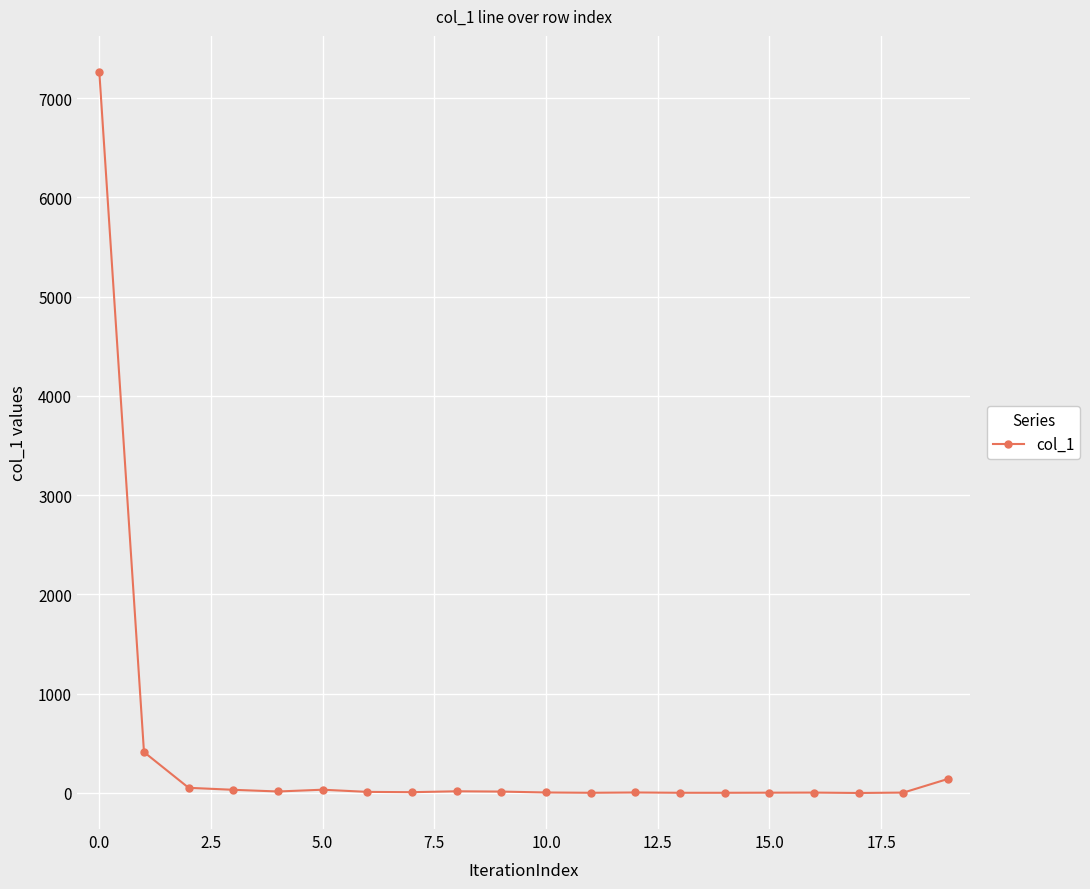

What is the difference between the maximum and minimum values?

7264